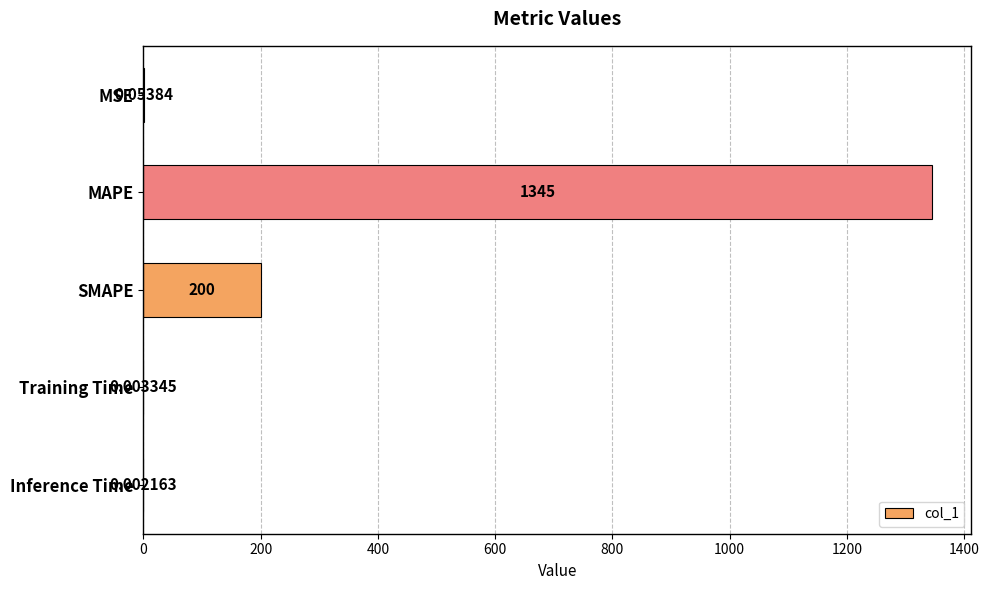

Where is the data nearest to the value 672?

SMAPE